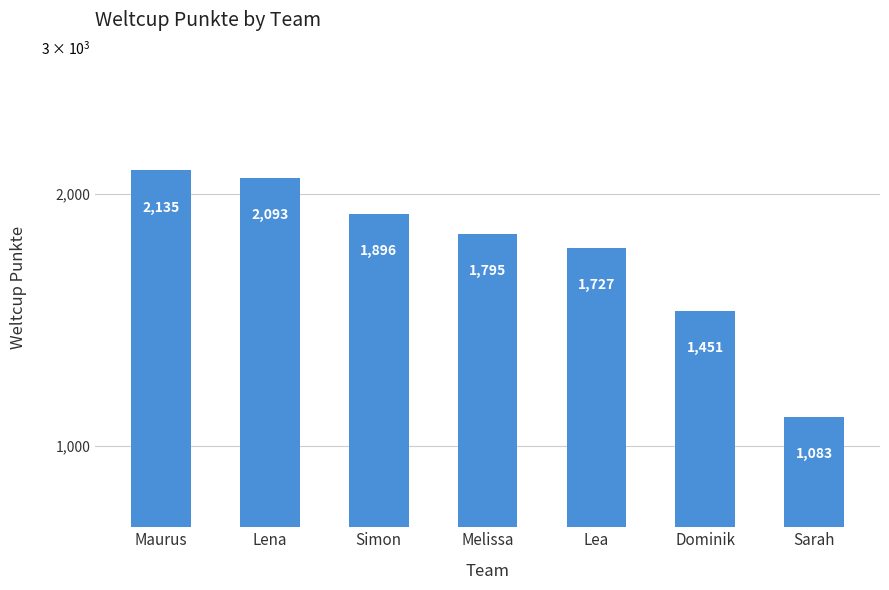

What is the ratio of the value at Dominik to the value at Maurus?

0.7